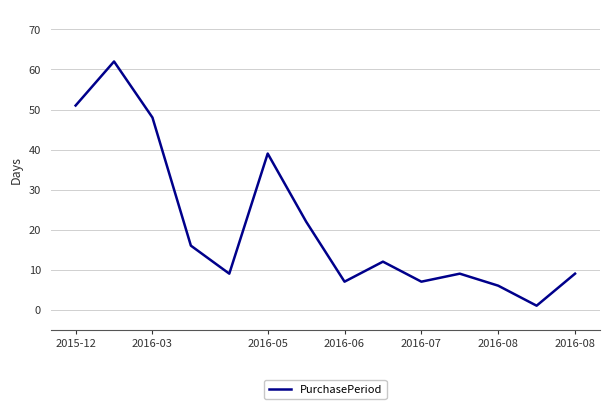

What is the difference between the maximum and minimum values?

61